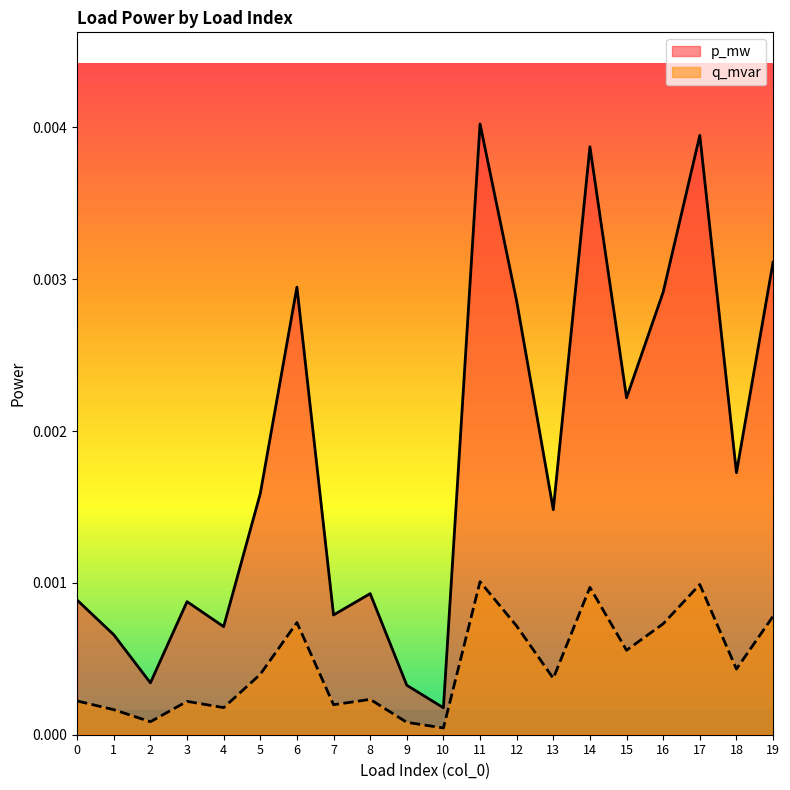

List the labels in order of q_mvar value, smallest first.

10, 9, 2, 1, 4, 7, 3, 0, 8, 13, 5, 18, 15, 12, 16, 6, 19, 14, 17, 11